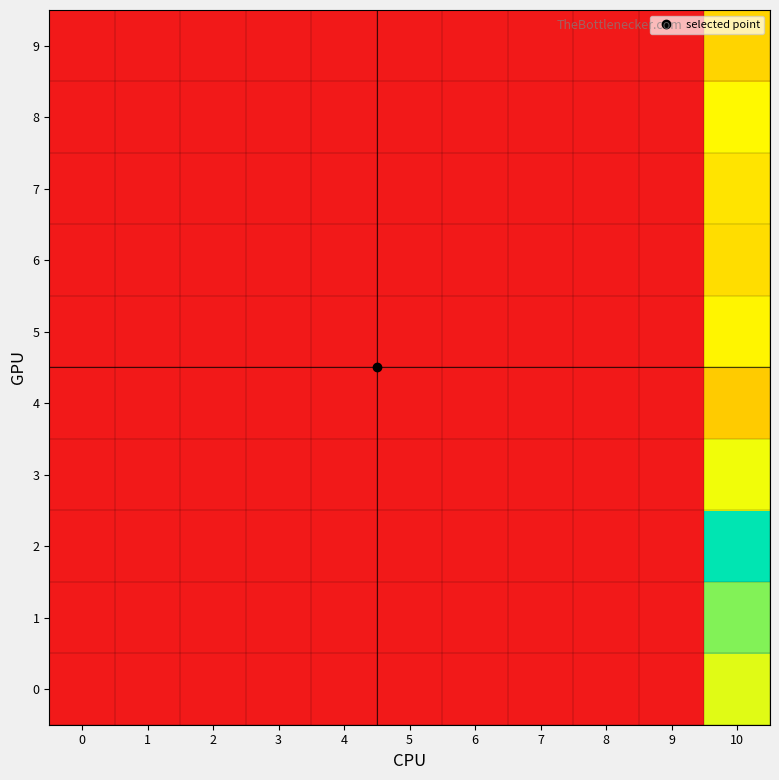

Which series has the widest spread of values?

2